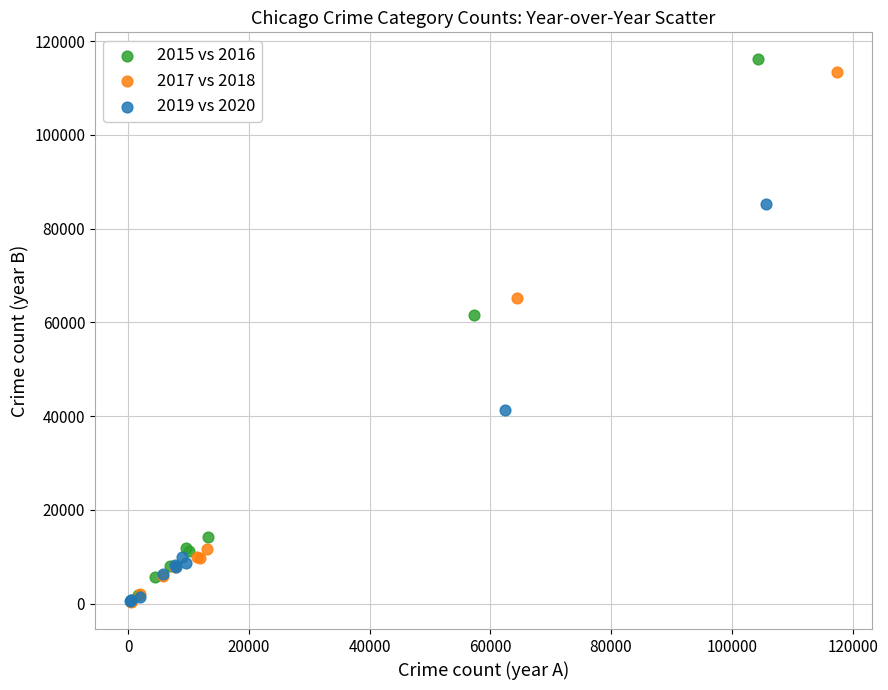

Which series has the widest spread of Y values?

2015 vs 2016